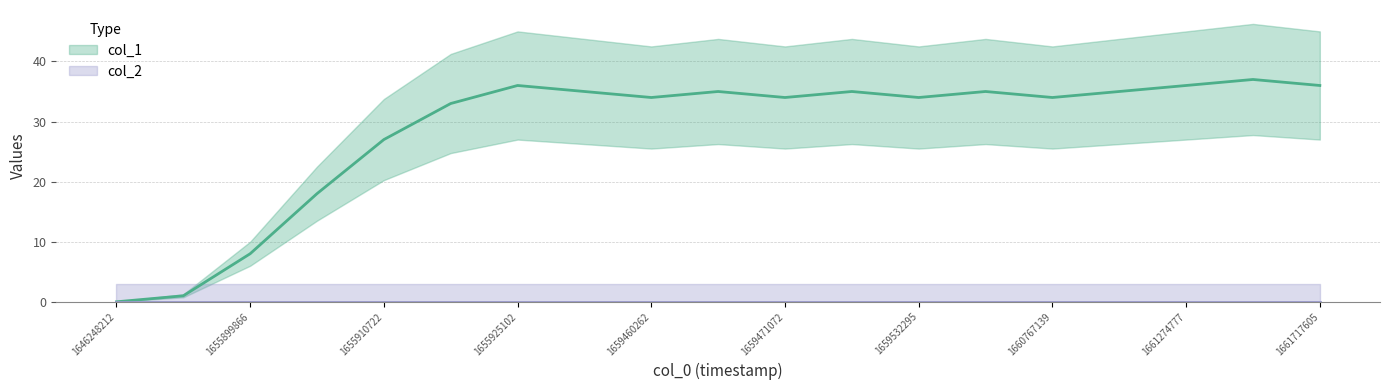

Between 1659460262 and 1655896269, which is larger?

1659460262